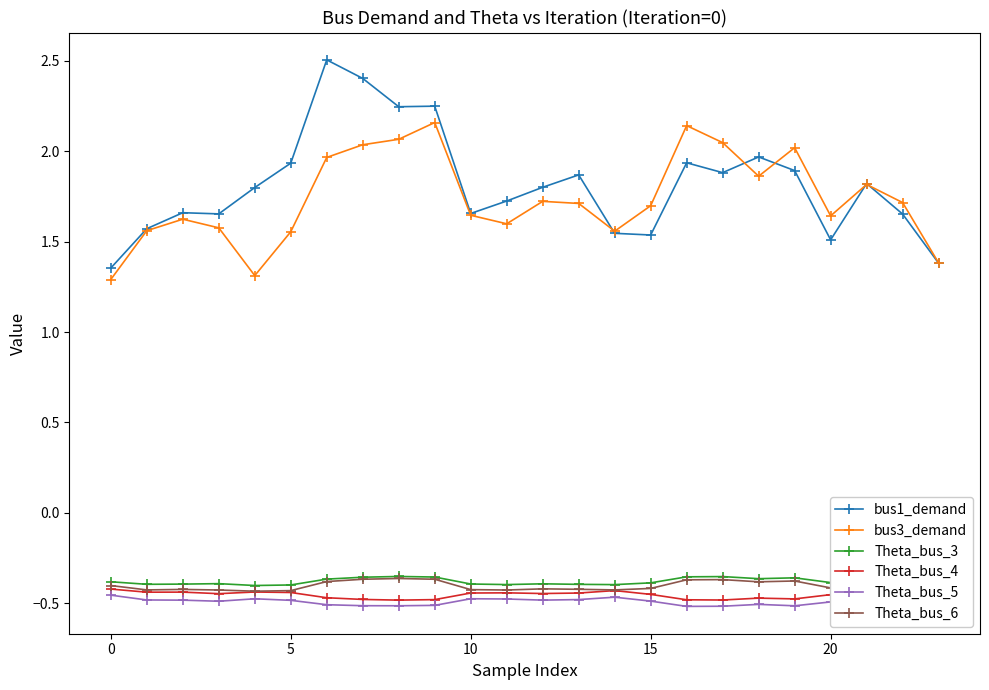

True or false: Theta_bus_3 and Theta_bus_5 intersect in this chart.

False